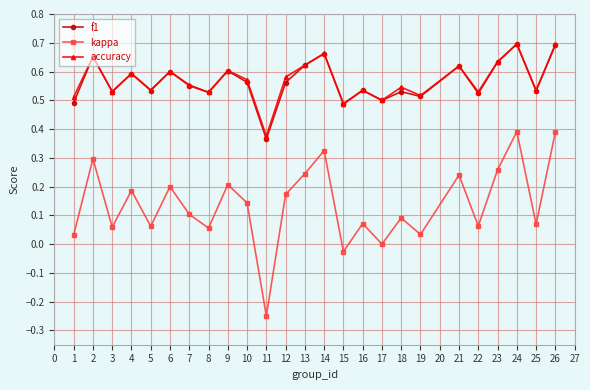

The value of f1 at 5 is 0.2. True or false?

False